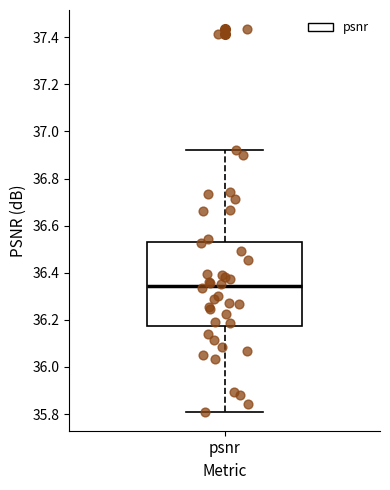

Where does the lower whisker of the box for psnr end on the y-axis? The values are not printed on the chart, so give them approximately, as read against the axis.

35.82